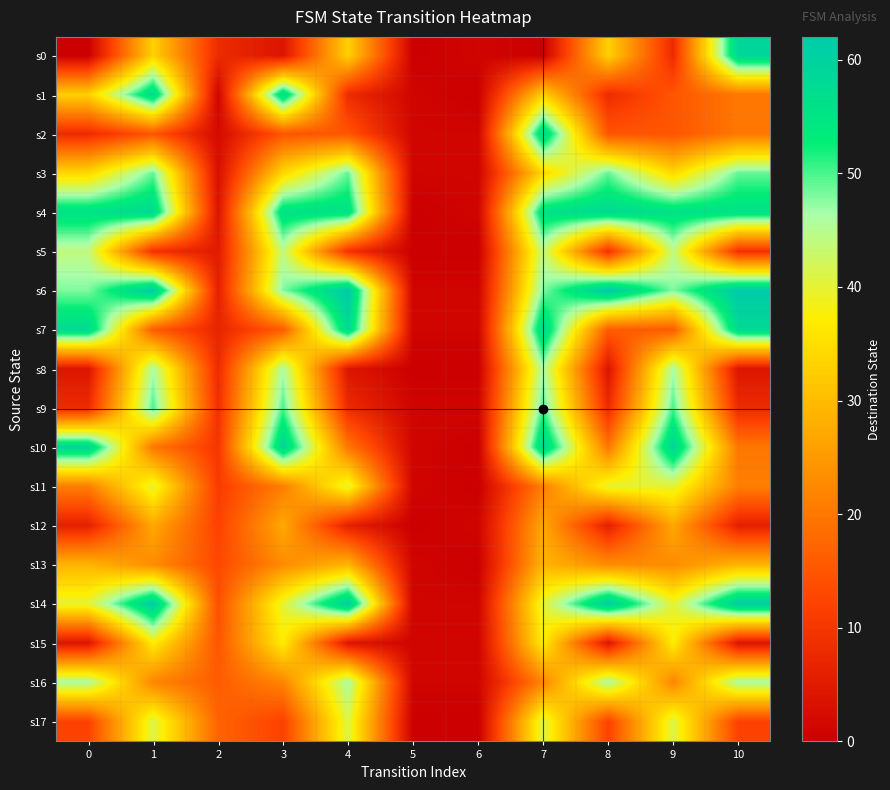

At how many categories does at least one series exceed 44?

8